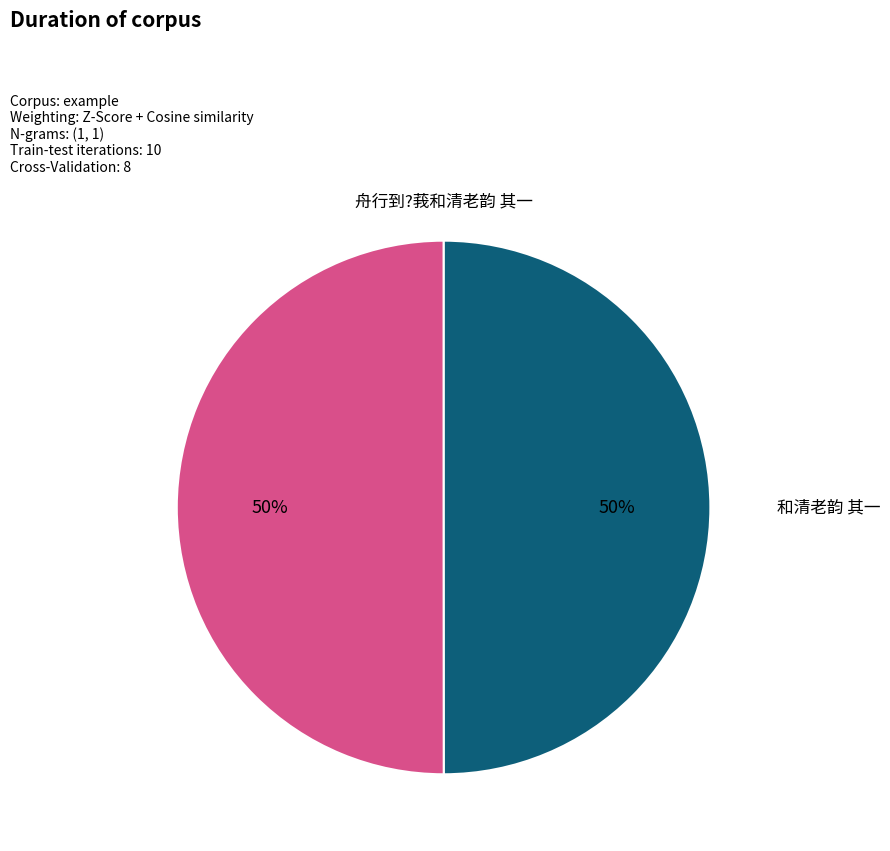

How many slices are in this pie chart?

2